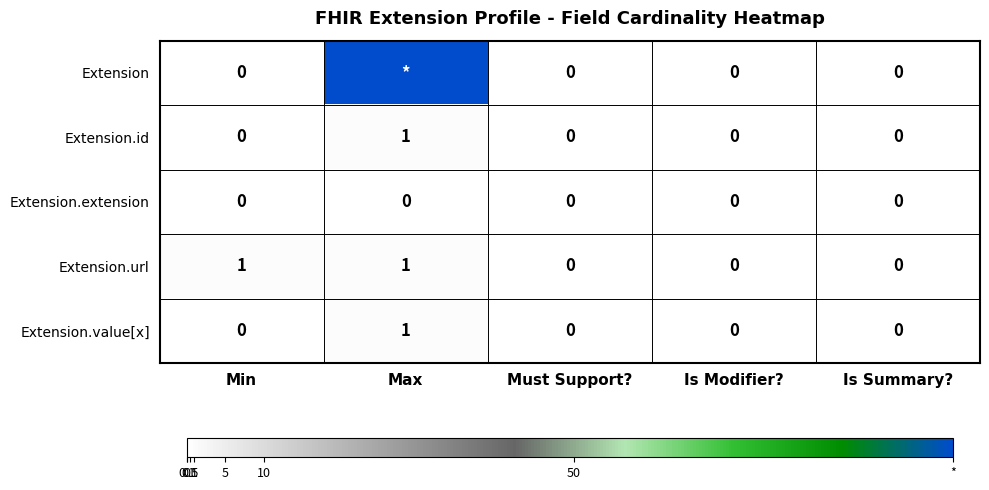

Count the Extension.id values in the range 0 to 1.

5